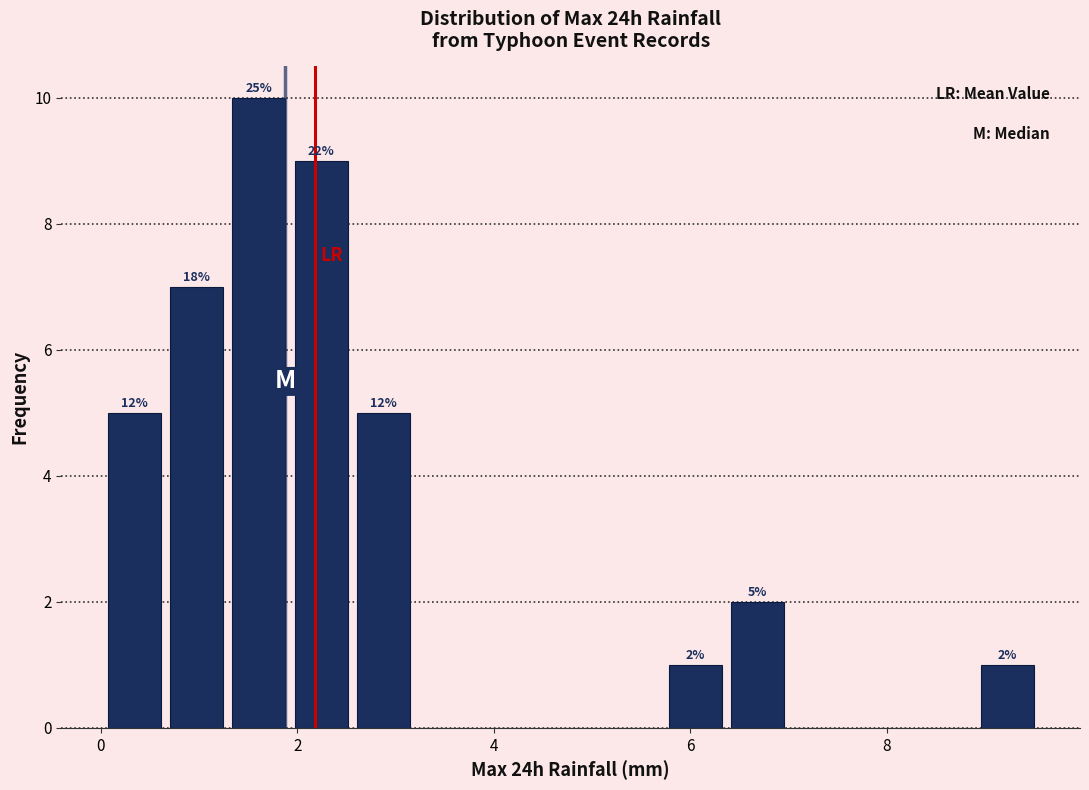

Around what value on the x-axis is the tallest bar? Give the approximate position of its centre, as read against the axis.

1.6